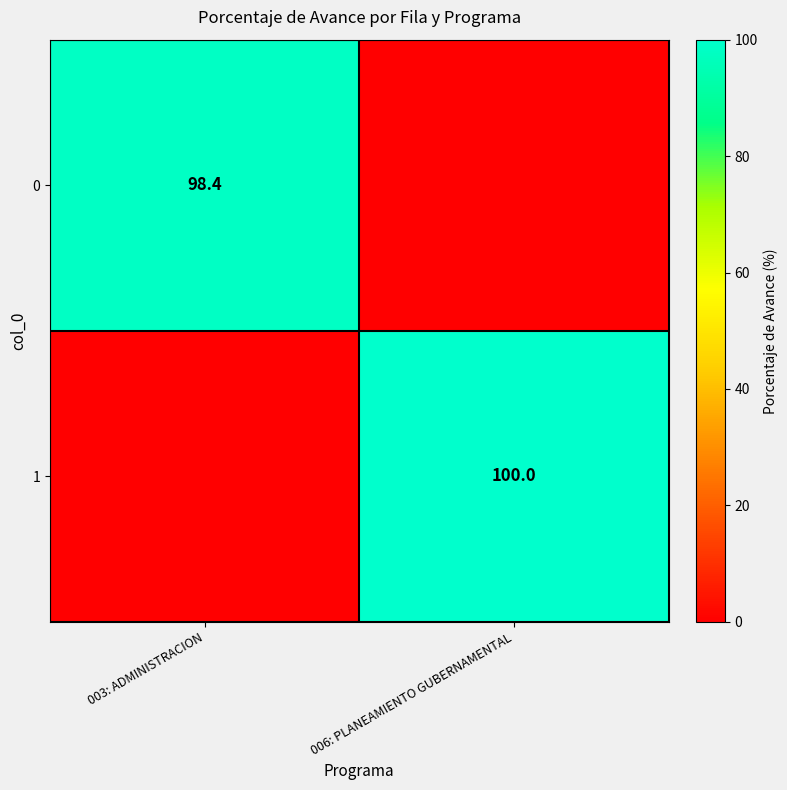

Which has a higher value, 003: ADMINISTRACION or 006: PLANEAMIENTO GUBERNAMENTAL?

003: ADMINISTRACION